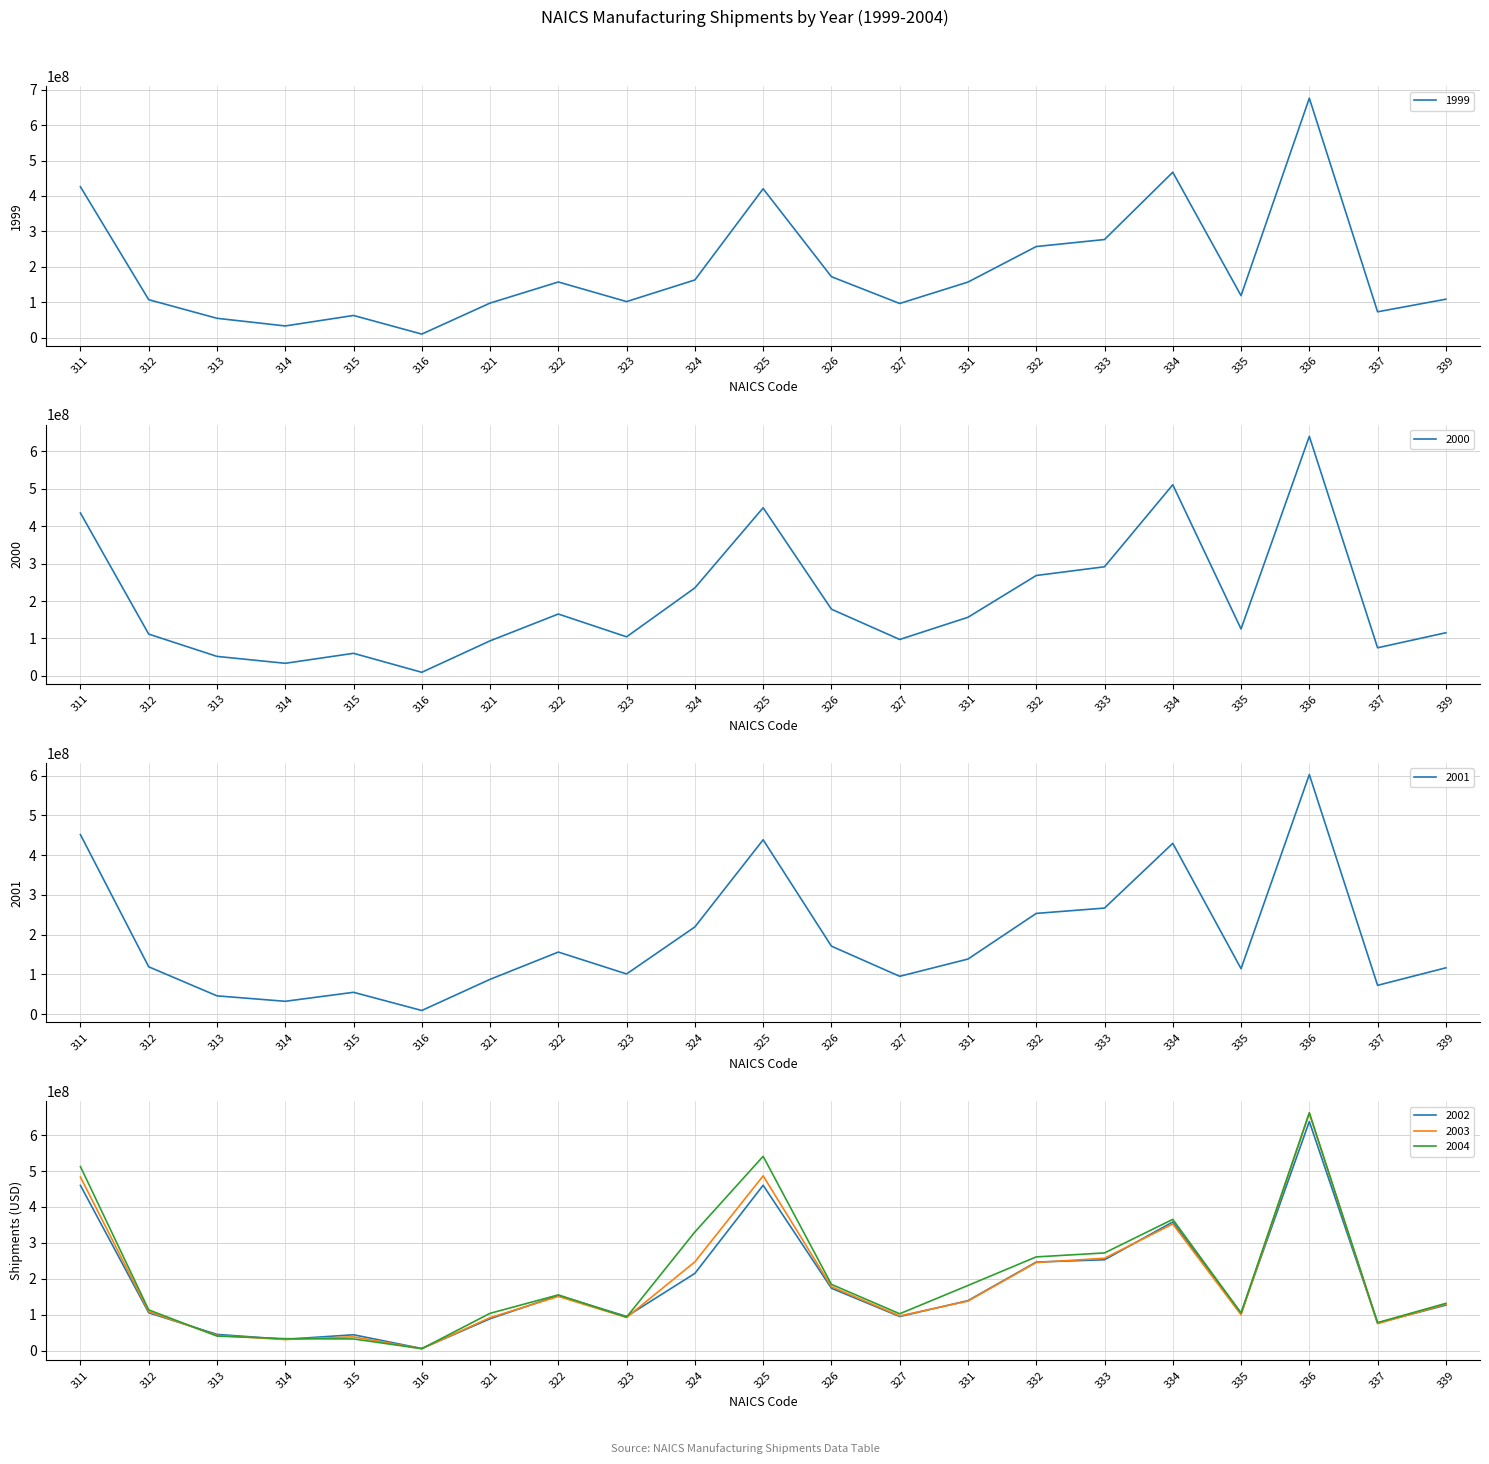

Where does the 2002 series first go above 126951000?

311